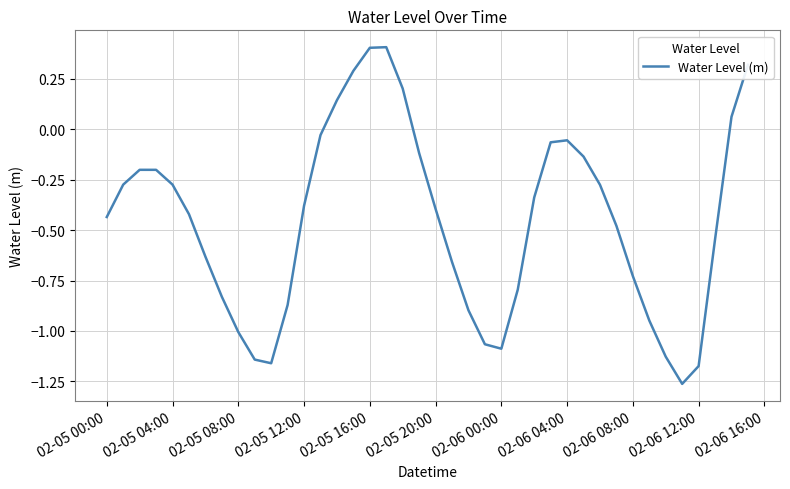

What is the difference between the maximum and minimum values?

1.7